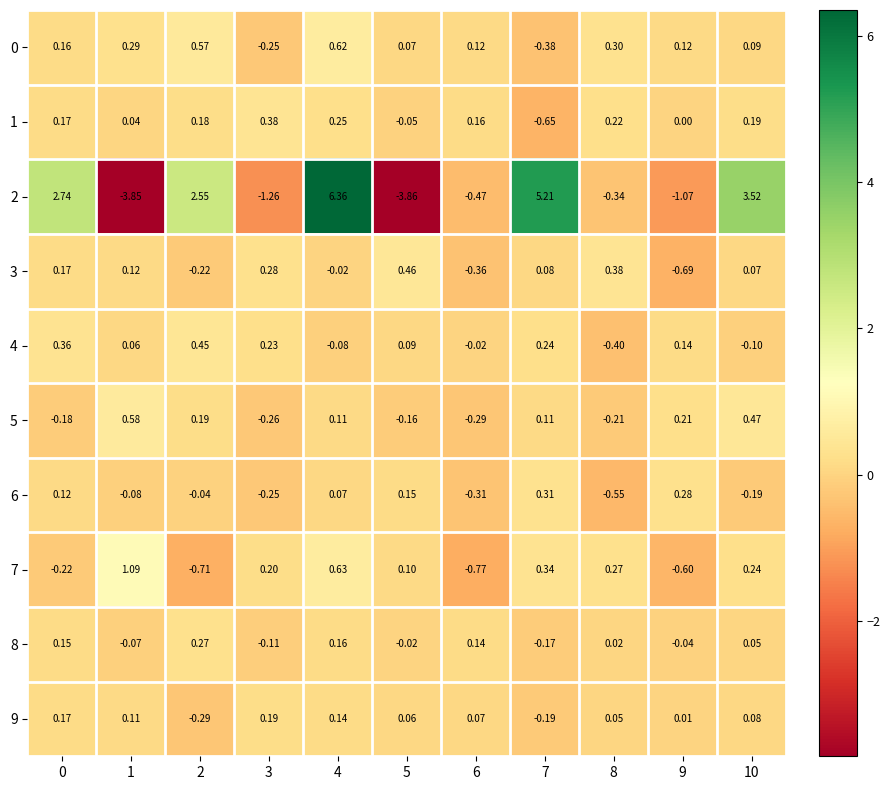

Is the value of 1 at 5 greater than the value of 2 at 8?

Yes